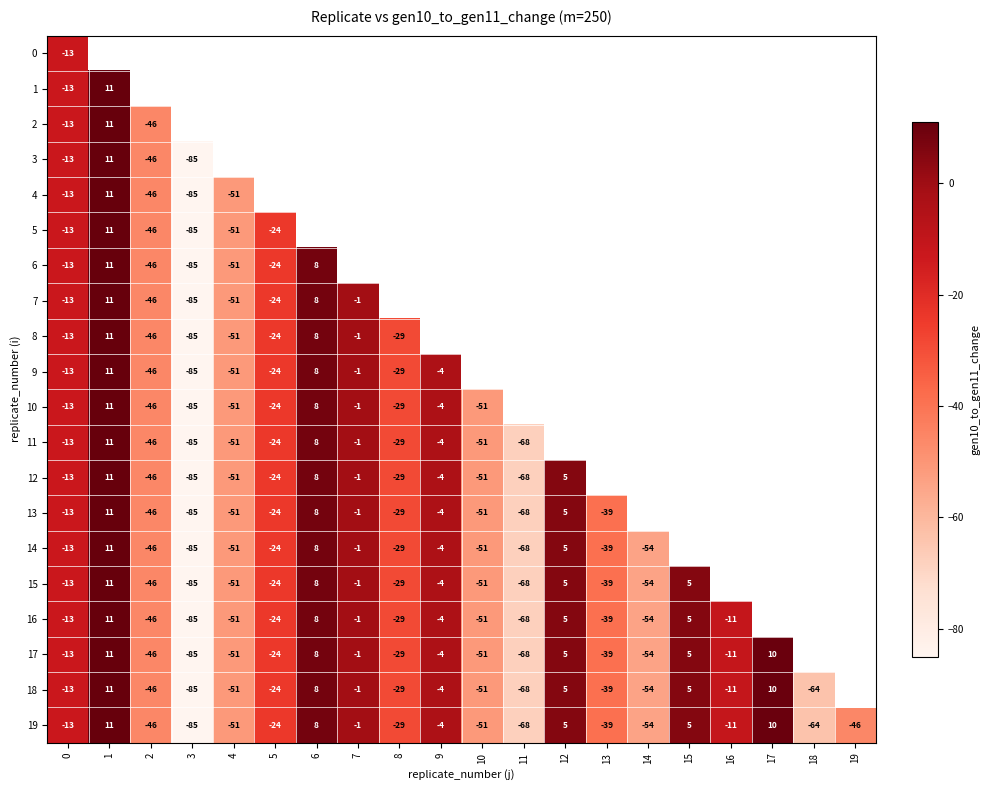

The value of 18 at 6 is 8. True or false?

True